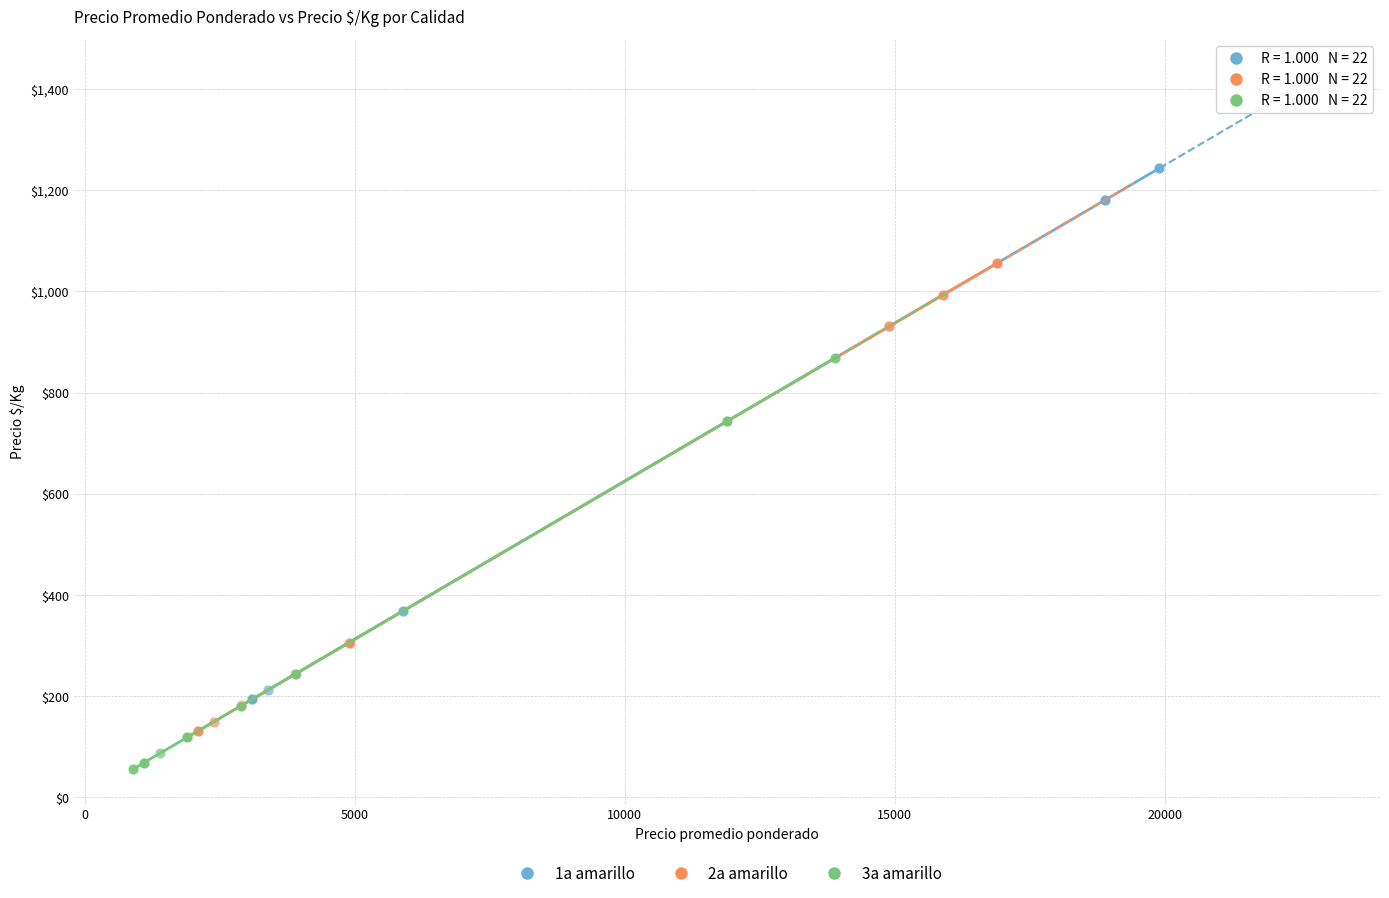

Which series reaches the maximum Y coordinate?

1a amarillo